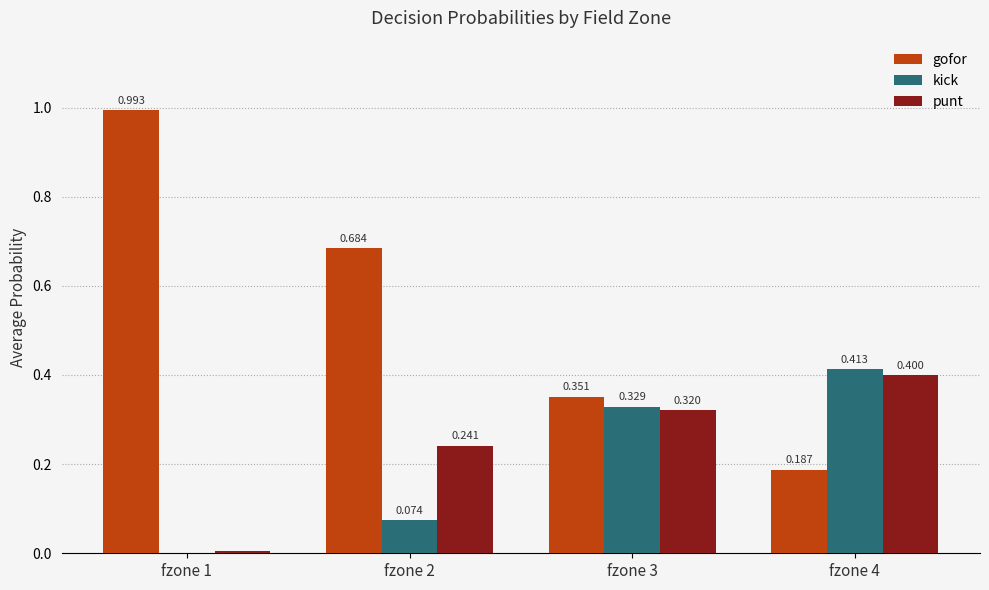

Which series has the largest range (max minus min)?

gofor